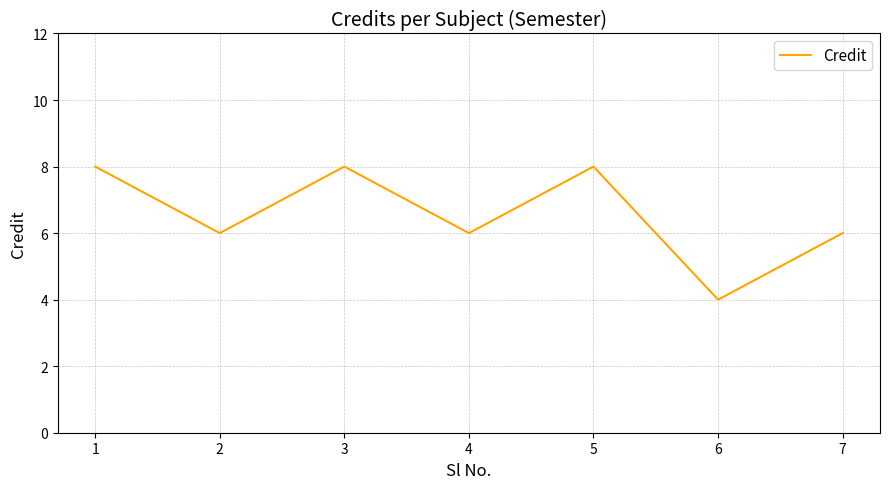

True or false: the data shows 8 at 5.

True